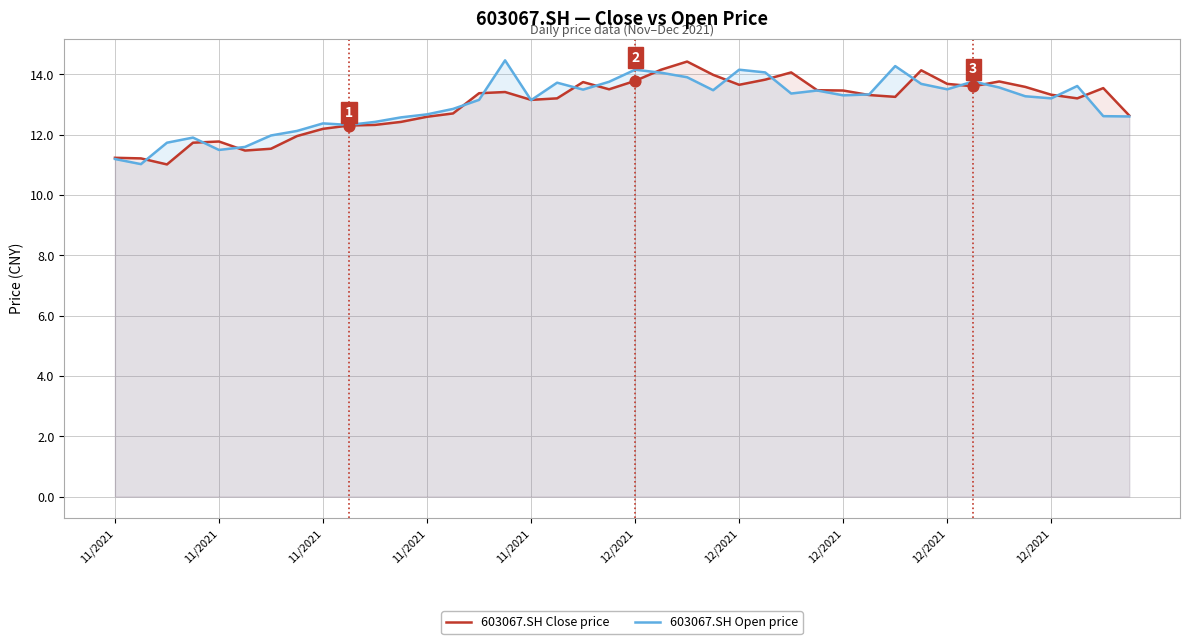

Which series has the largest total across all categories?

603067.SH Open price